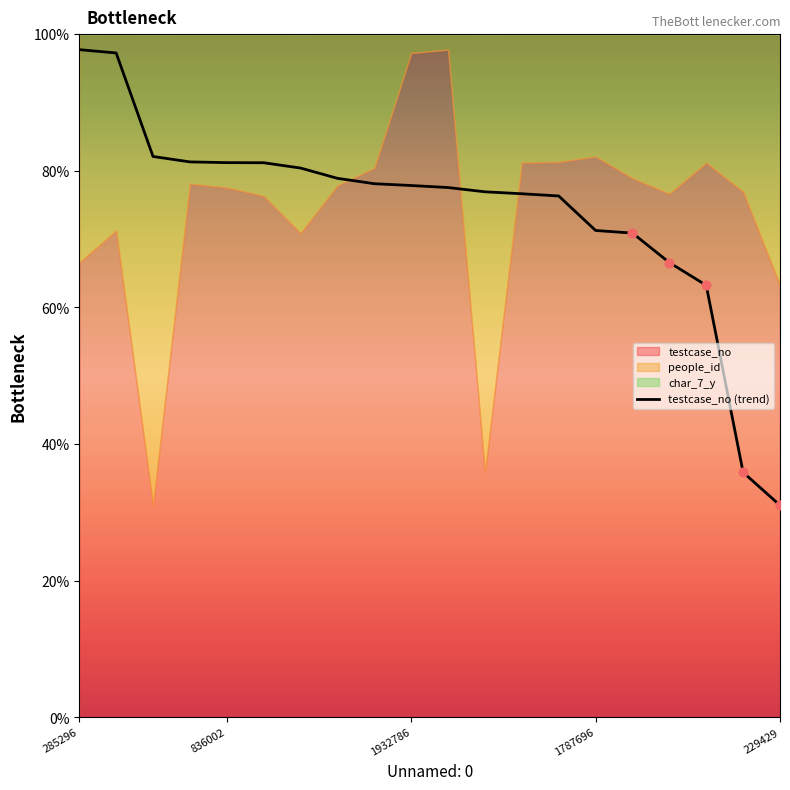

Is it true that testcase_no (trend) equals 133.3 at 1932786?

False